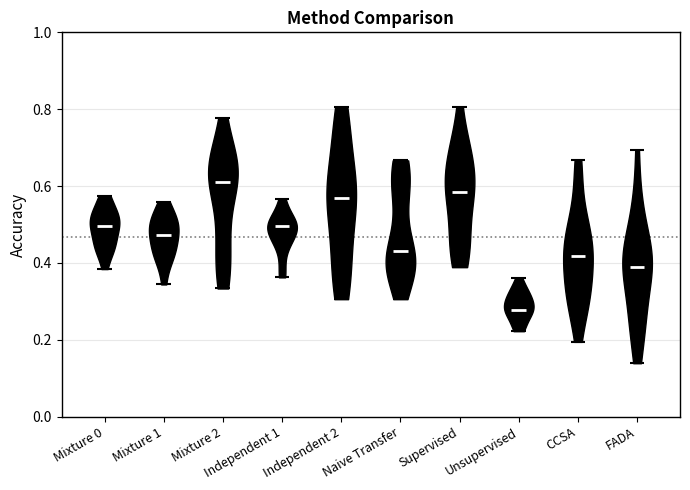

Reading left to right, read every violin against the y-axis: where its median line is, and the lowest and highest points it reaches. The values are not printed on the chart, so give them approximately, as read against the axis.

Mixture 0: median line 0.50, lowest point 0.38, highest point 0.58
Mixture 1: median line 0.48, lowest point 0.34, highest point 0.56
Mixture 2: median line 0.62, lowest point 0.34, highest point 0.78
Independent 1: median line 0.50, lowest point 0.36, highest point 0.56
Independent 2: median line 0.56, lowest point 0.30, highest point 0.80
Naive Transfer: median line 0.44, lowest point 0.30, highest point 0.66
Supervised: median line 0.58, lowest point 0.38, highest point 0.80
Unsupervised: median line 0.28, lowest point 0.22, highest point 0.36
CCSA: median line 0.42, lowest point 0.20, highest point 0.66
FADA: median line 0.38, lowest point 0.14, highest point 0.70